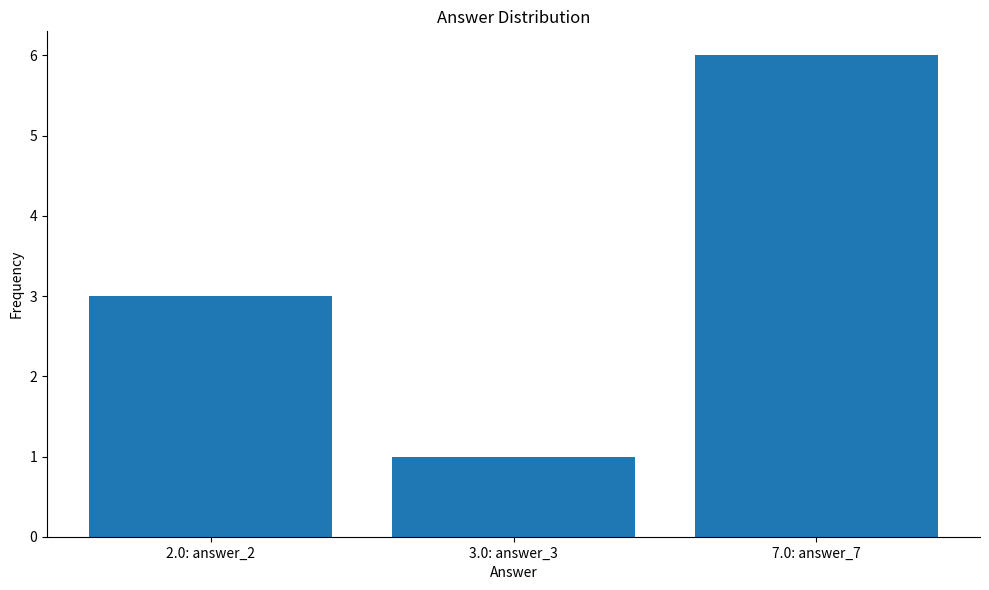

True or false: the data shows 2 at 2.0: answer_2.

False